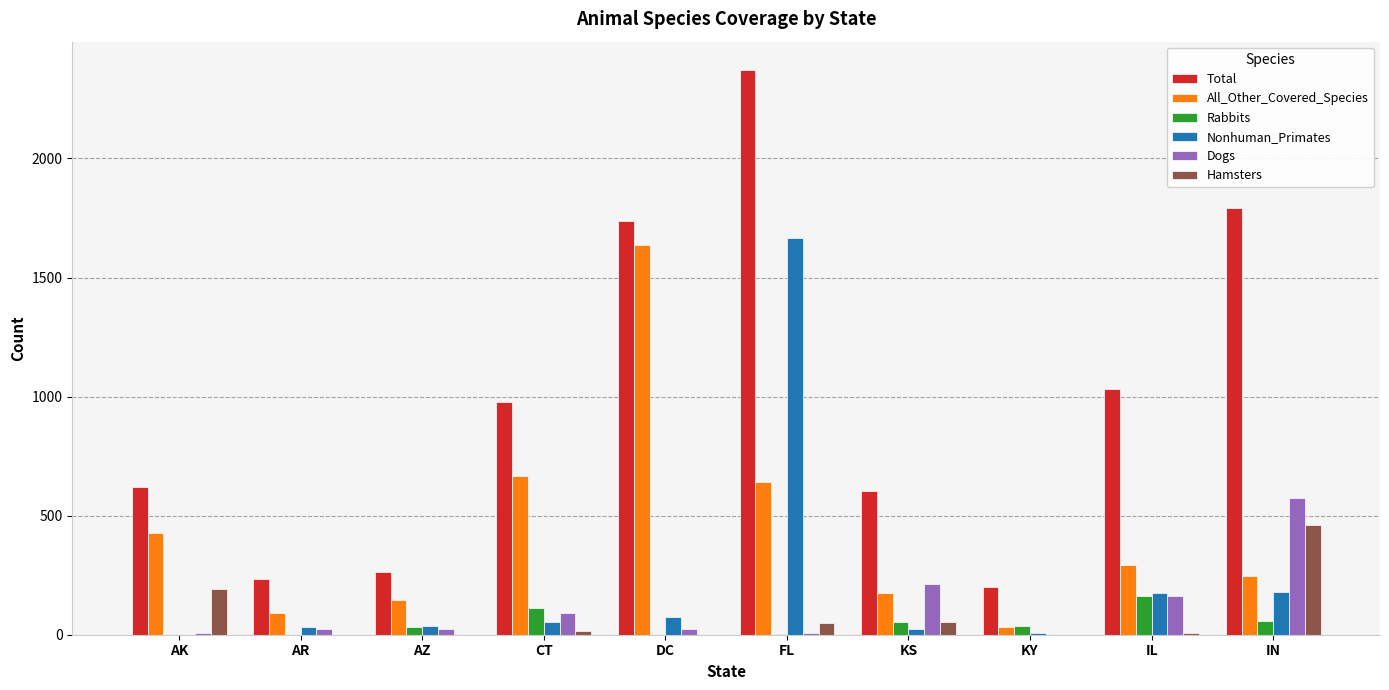

What is the greatest value displayed?

2372